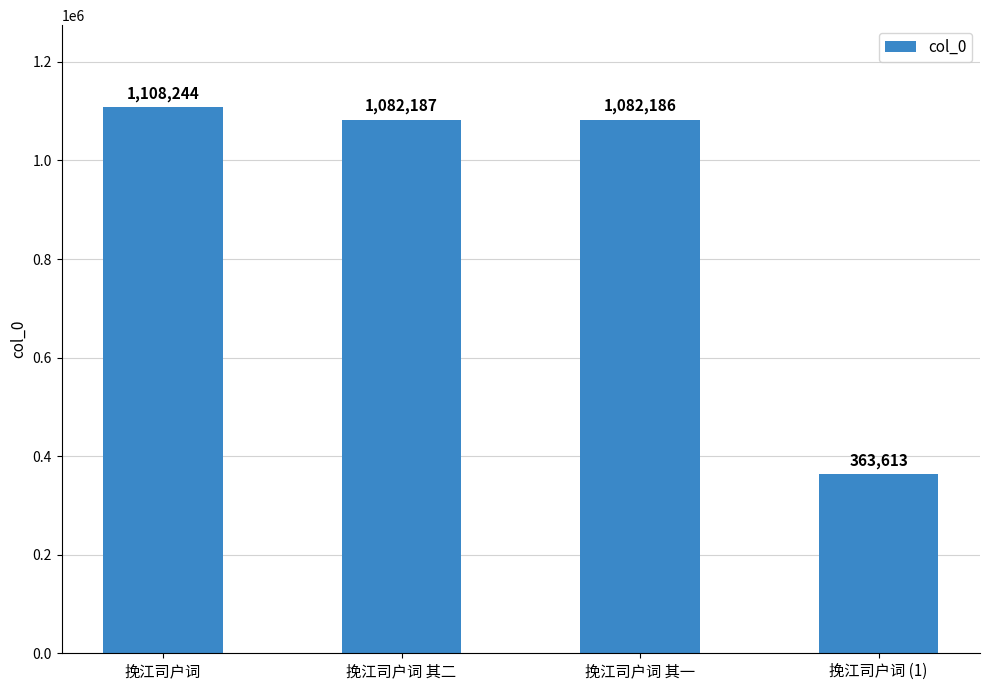

List the labels in order of value, largest first.

挽江司户词, 挽江司户词 其二, 挽江司户词 其一, 挽江司户词 (1)